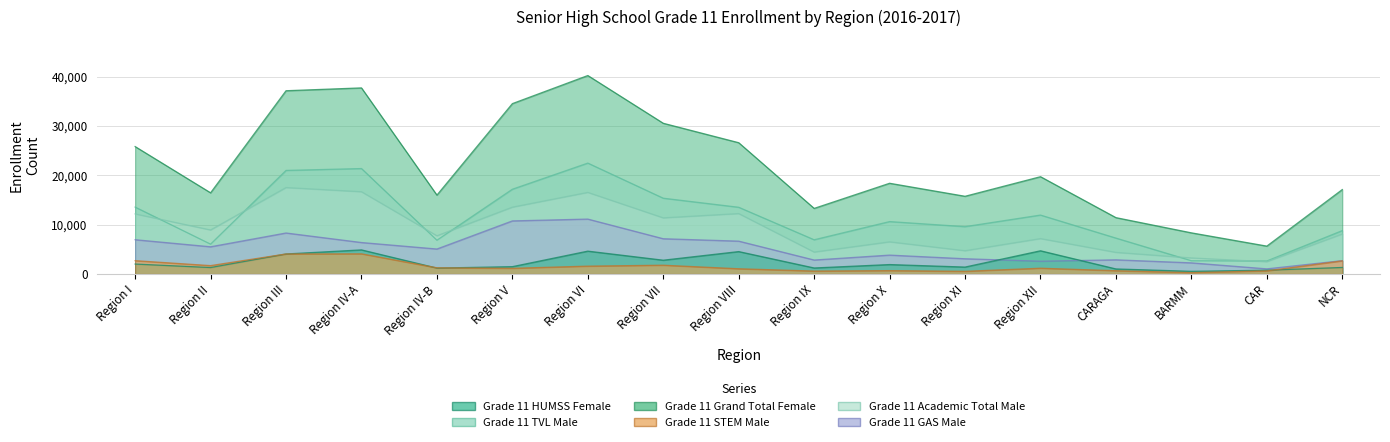

Is it true that Grade 11 HUMSS Female equals 1192 at Region IV-B?

True